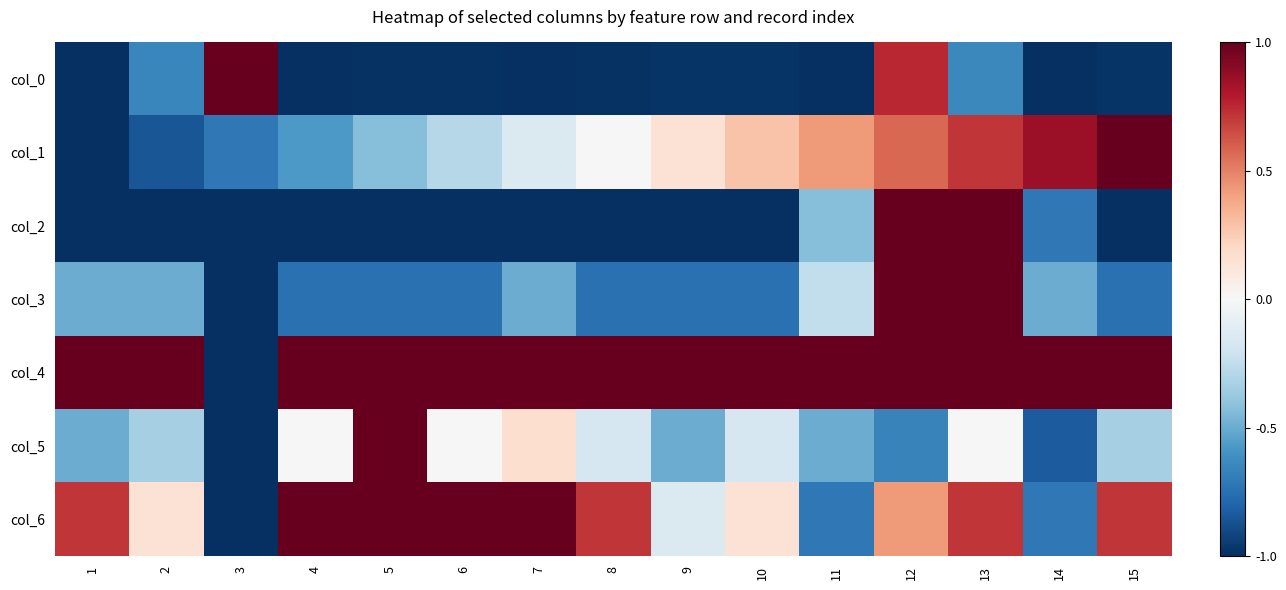

What is the smallest value displayed?

-1.0